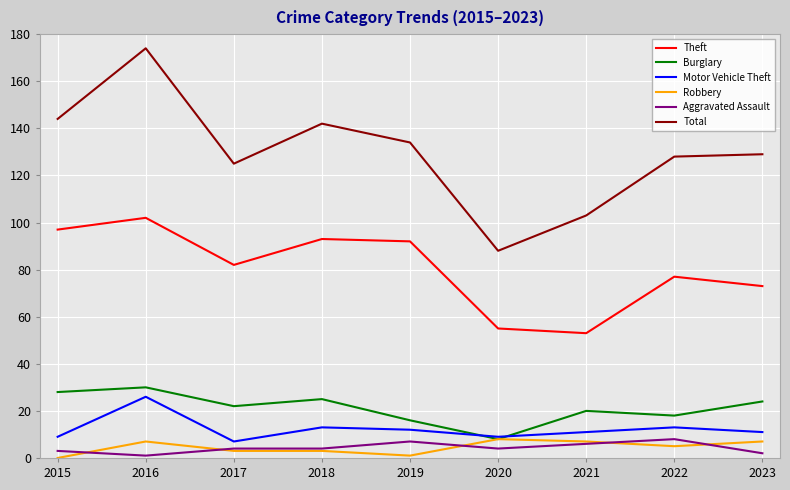

Reading left to right, transcribe all the data shown in this chart.

Theft: 2015=97	2016=102	2017=82	2018=93	2019=92	2020=55	2021=53	2022=77	2023=73
Burglary: 2015=28	2016=30	2017=22	2018=25	2019=16	2020=8	2021=20	2022=18	2023=24
Motor Vehicle Theft: 2015=9	2016=26	2017=7	2018=13	2019=12	2020=9	2021=11	2022=13	2023=11
Robbery: 2015=0	2016=7	2017=3	2018=3	2019=1	2020=8	2021=7	2022=5	2023=7
Aggravated Assault: 2015=3	2016=1	2017=4	2018=4	2019=7	2020=4	2021=6	2022=8	2023=2
Total: 2015=144	2016=174	2017=125	2018=142	2019=134	2020=88	2021=103	2022=128	2023=129